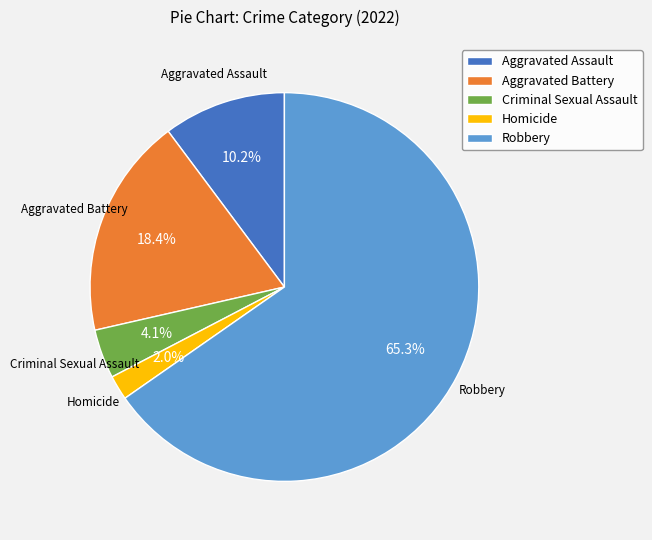

What percentage is the Criminal Sexual Assault slice, to the nearest percent?

4%